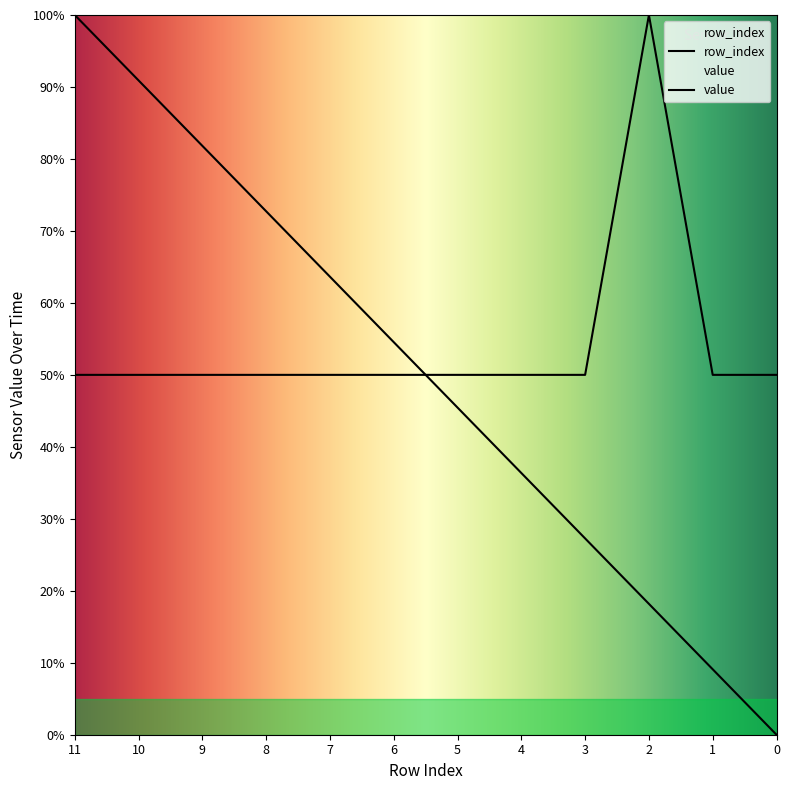

At which category is the sum across all series the highest?

11